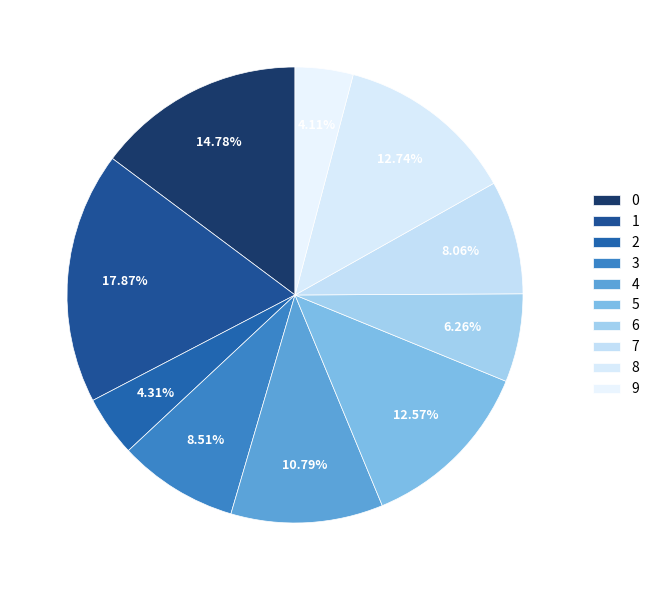

To the nearest percent, what portion does 4 represent?

11%